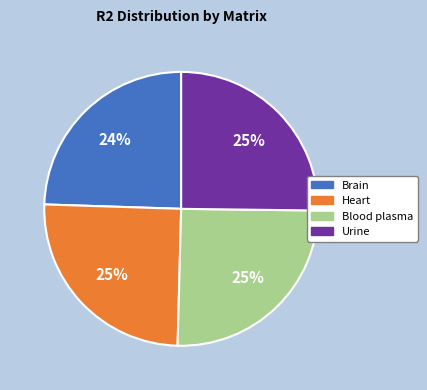

Is it true that Brain is 30% of the pie?

False